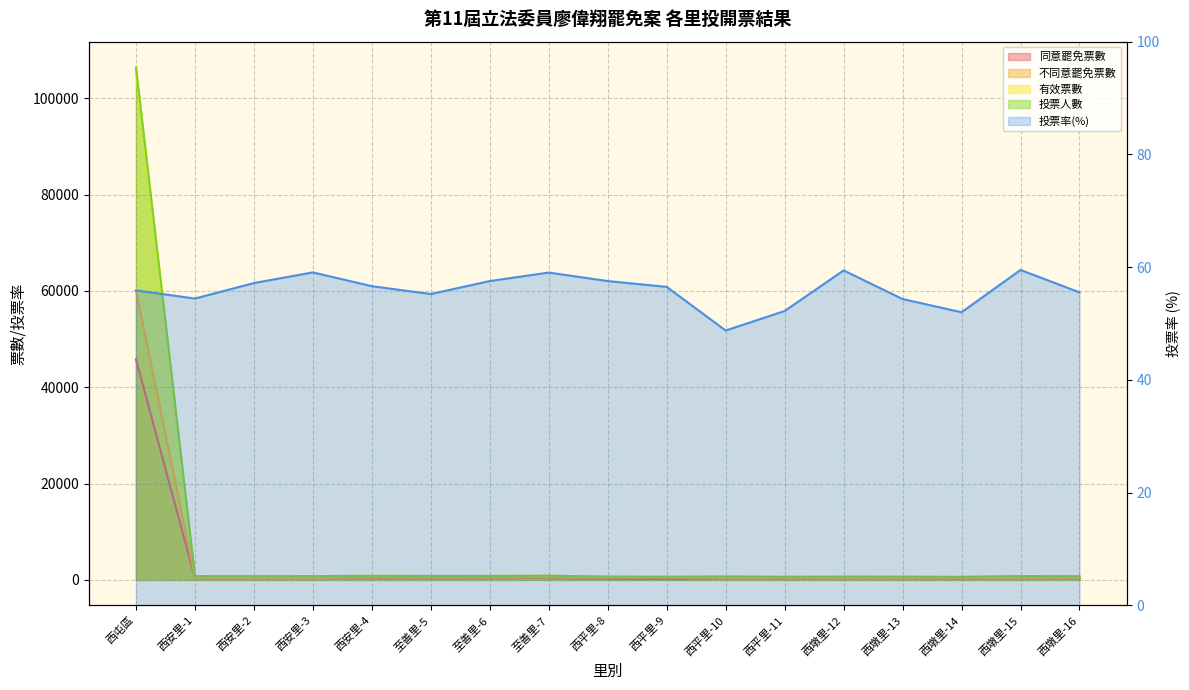

List the series in order of their peak value, lowest first.

投票率(%), 同意罷免票數, 不同意罷免票數, 有效票數, 投票人數